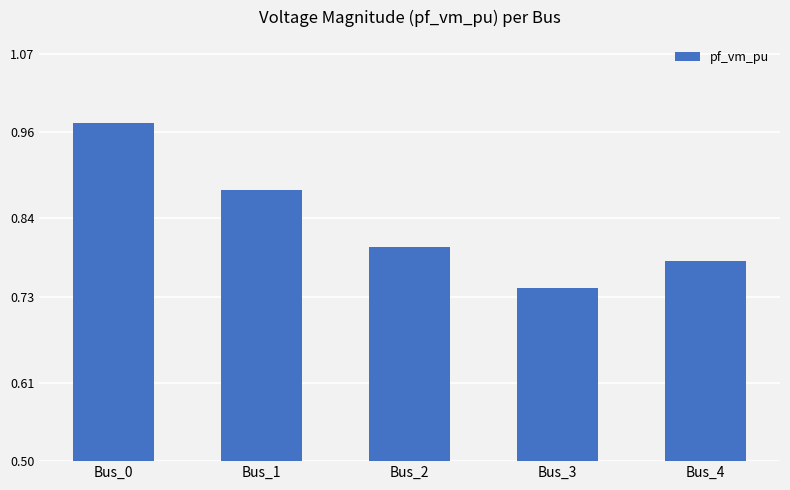

How many series are shown in this chart?

1